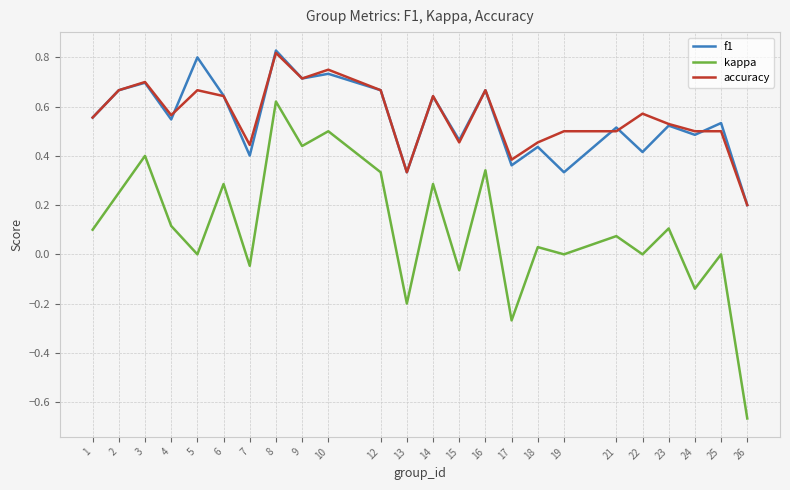

The accuracy series shows 0.4 at 17. True or false?

True